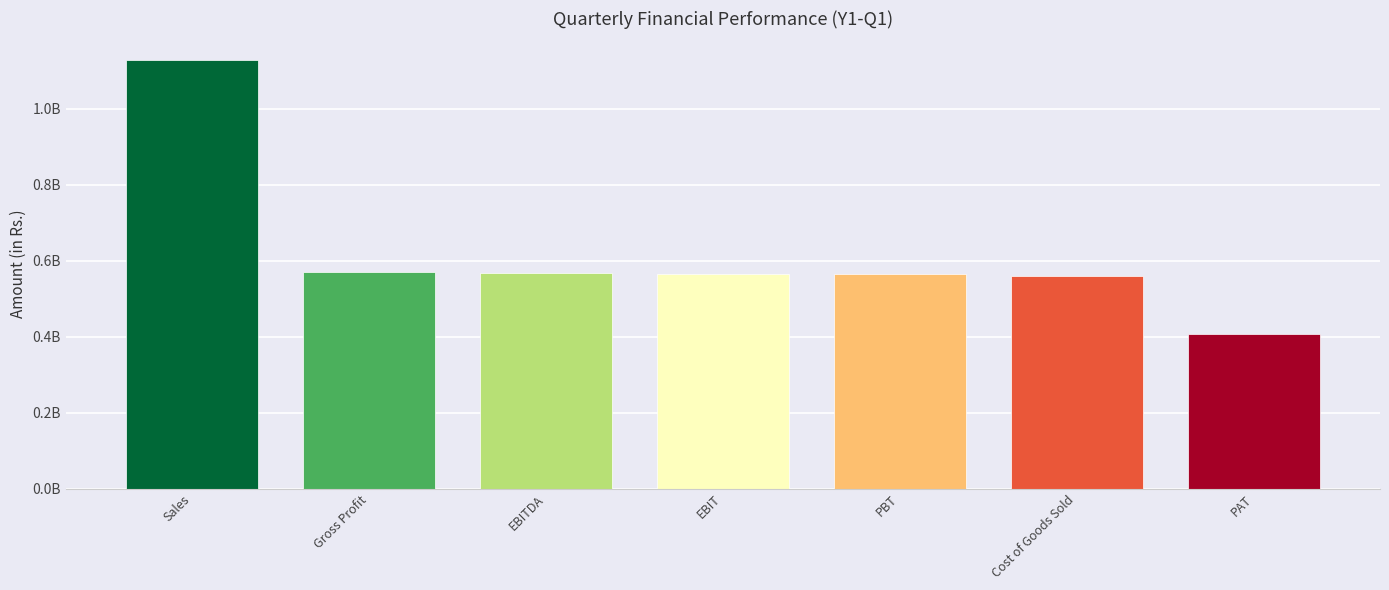

Does the chart contain any negative values?

No